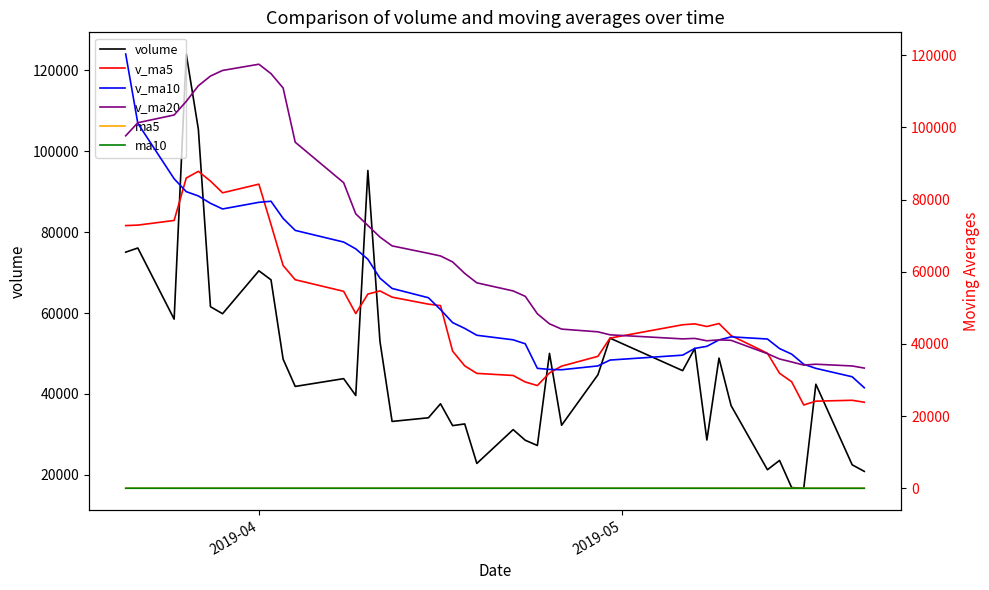

In volume, how many points are higher than both neighbors (excluding endpoints)?

14